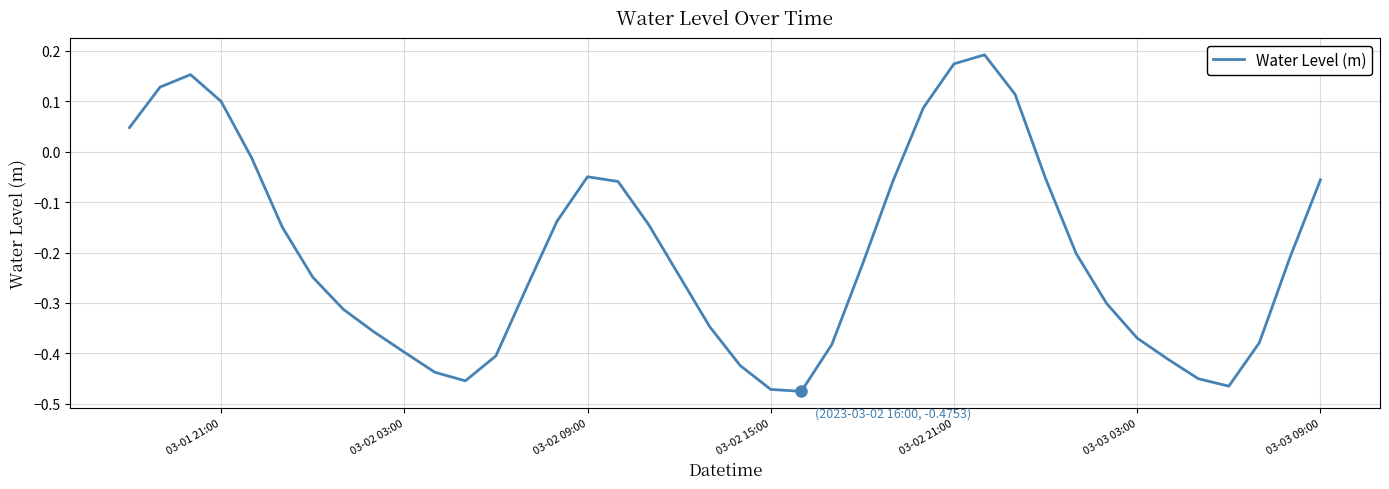

What is the difference between the maximum and minimum values?

0.7